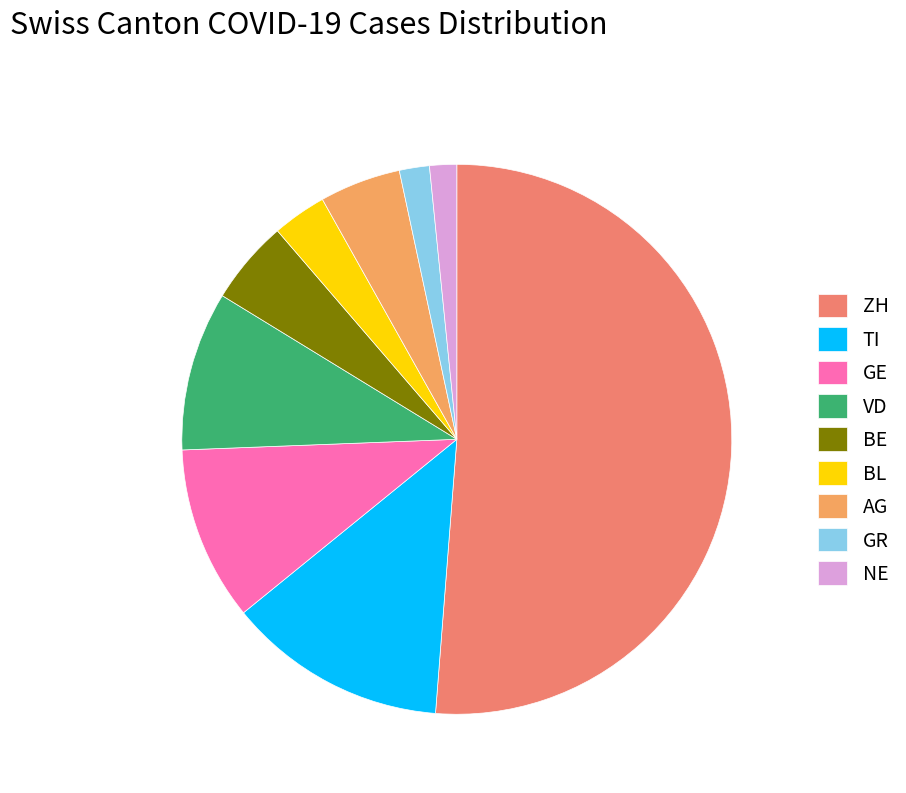

Between GR and GE, which is larger?

GE